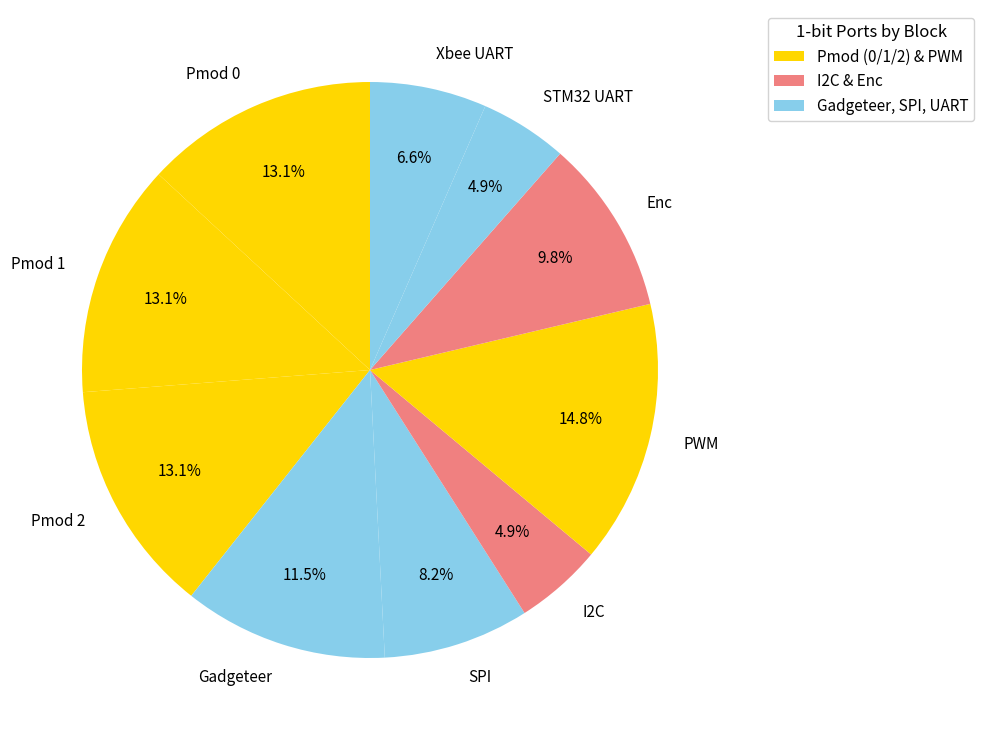

How many slices are in this pie chart?

10